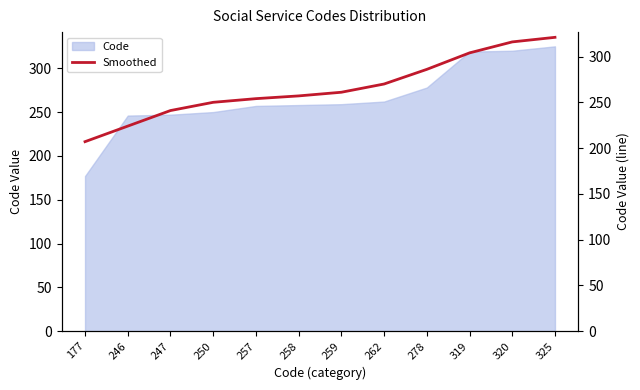

Rank the categories by value from lowest to highest.

177, 246, 247, 250, 257, 258, 259, 262, 278, 319, 320, 325